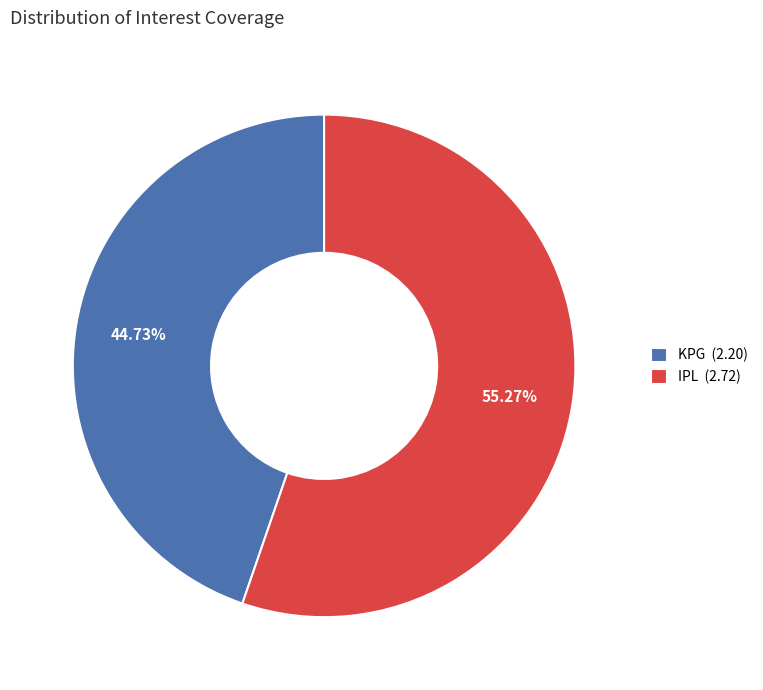

Which slice is the smallest?

KPG (2.20)